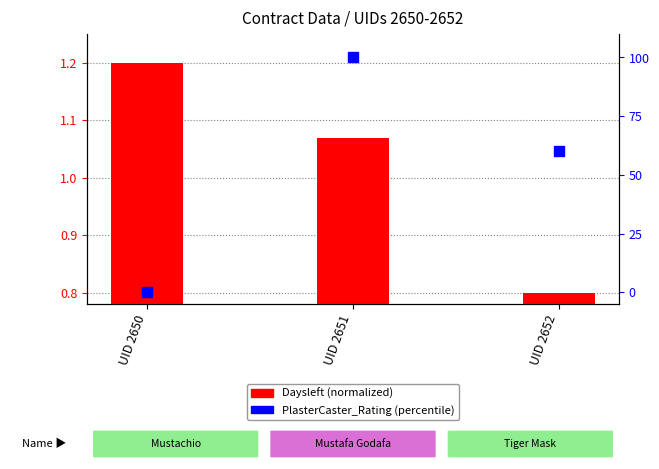

Which series reaches the minimum Y coordinate?

PlasterCaster_Rating (%)